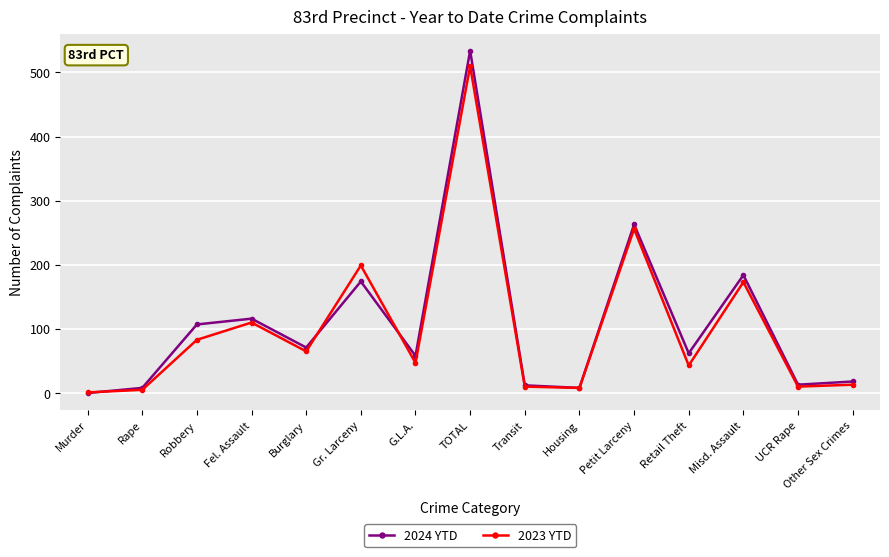

What is the total value across all series at Petit Larceny?

519